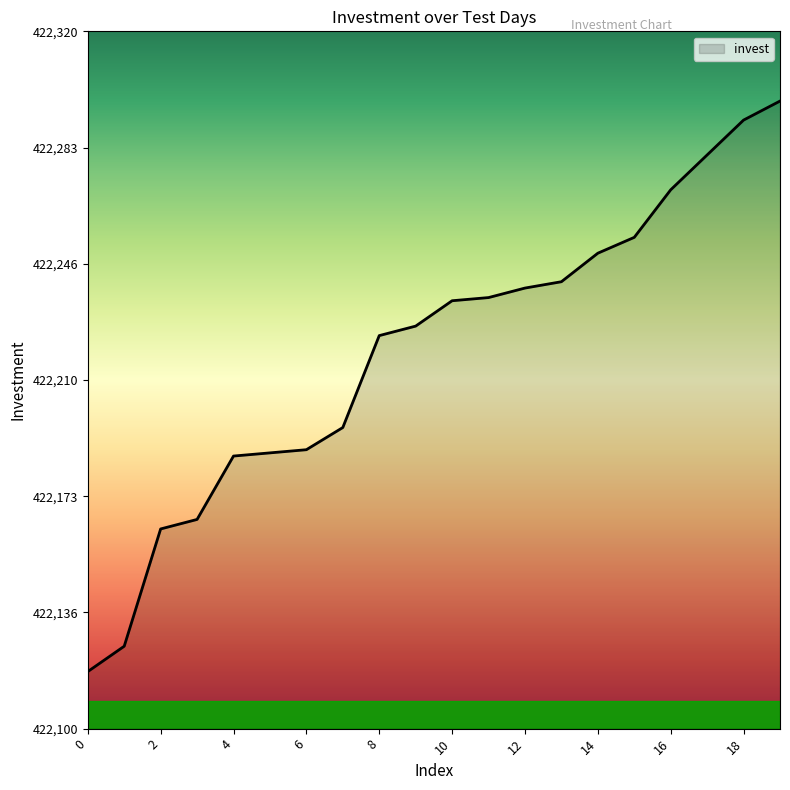

What is the smallest value displayed?

422118